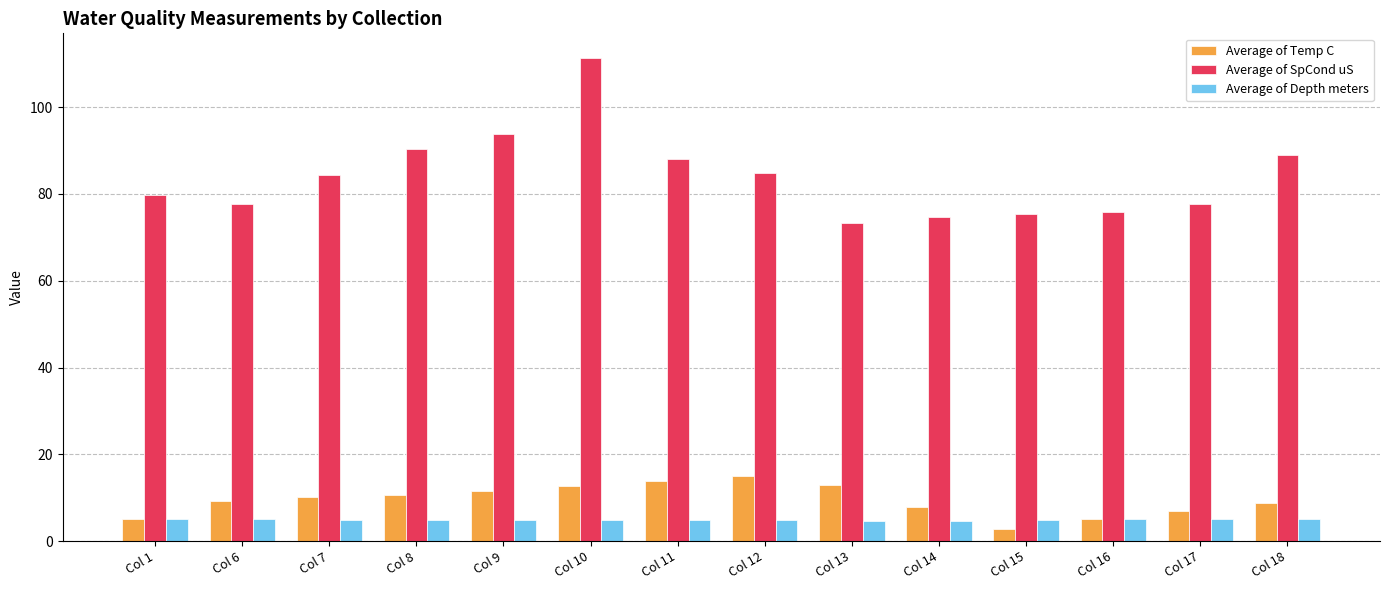

Which series has the largest total across all categories?

Average of SpCond uS